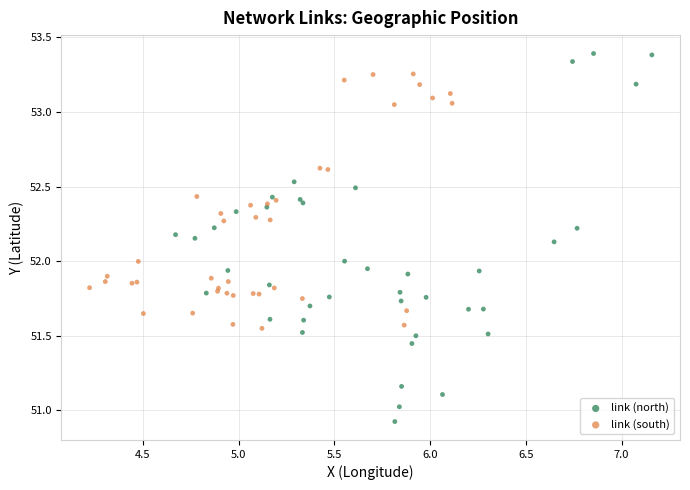

Which series contains the highest Y value?

link (north)